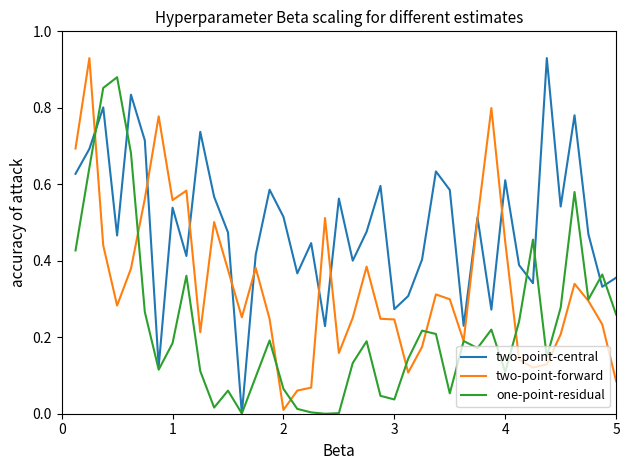

List the series in order of their overall mean, highest first.

two-point-central, two-point-forward, one-point-residual